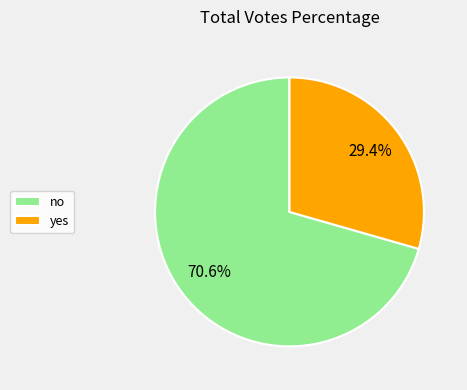

To the nearest percent, what portion does no represent?

71%